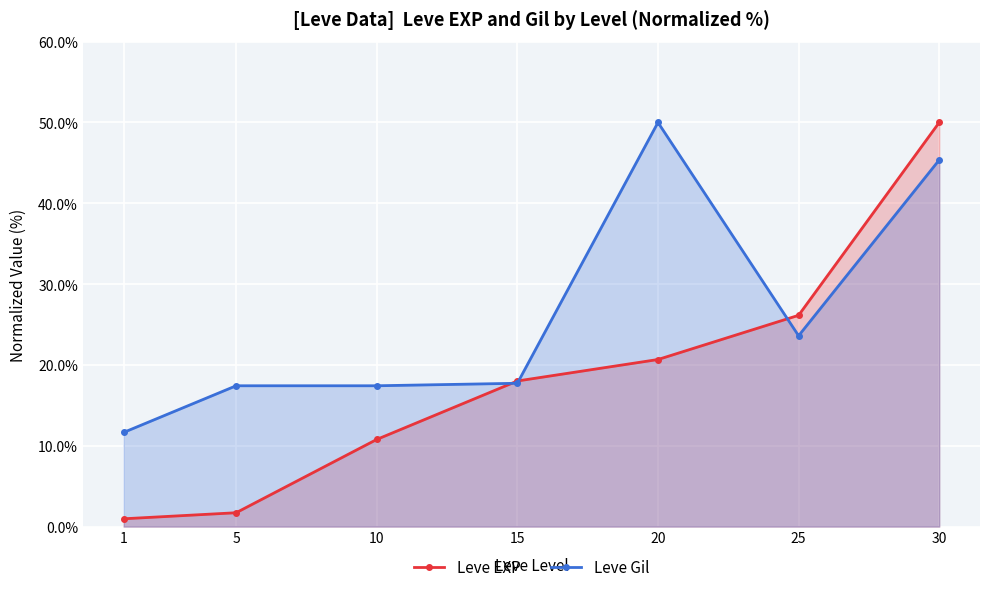

How many intersections are there between Leve EXP and Leve Gil?

3